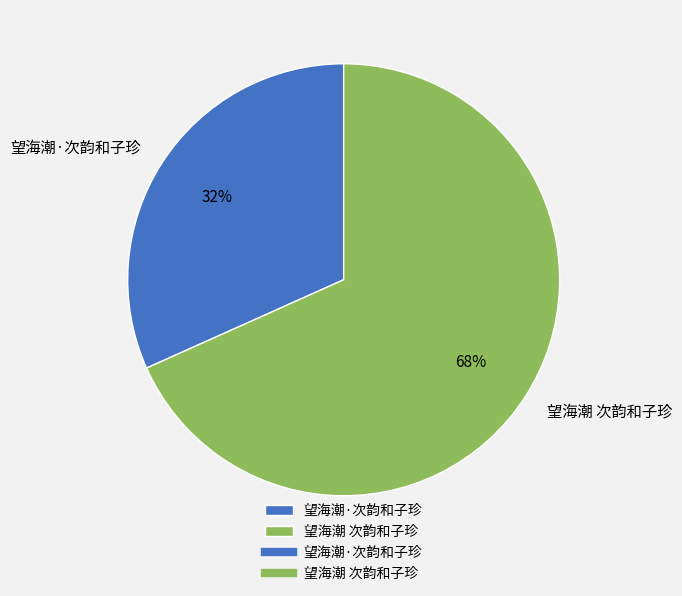

Which category has the smallest portion of the pie?

望海潮·次韵和子珍